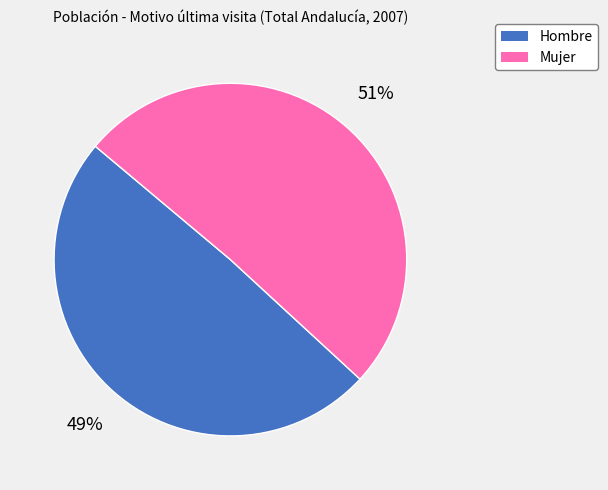

Is it true that Hombre is 41% of the pie?

False